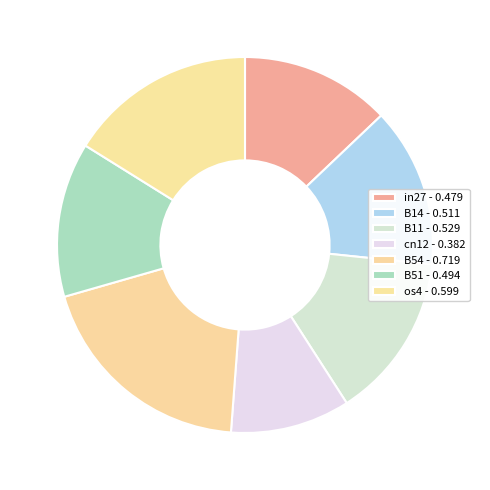

The os4 slice represents 28% of the pie. True or false?

False